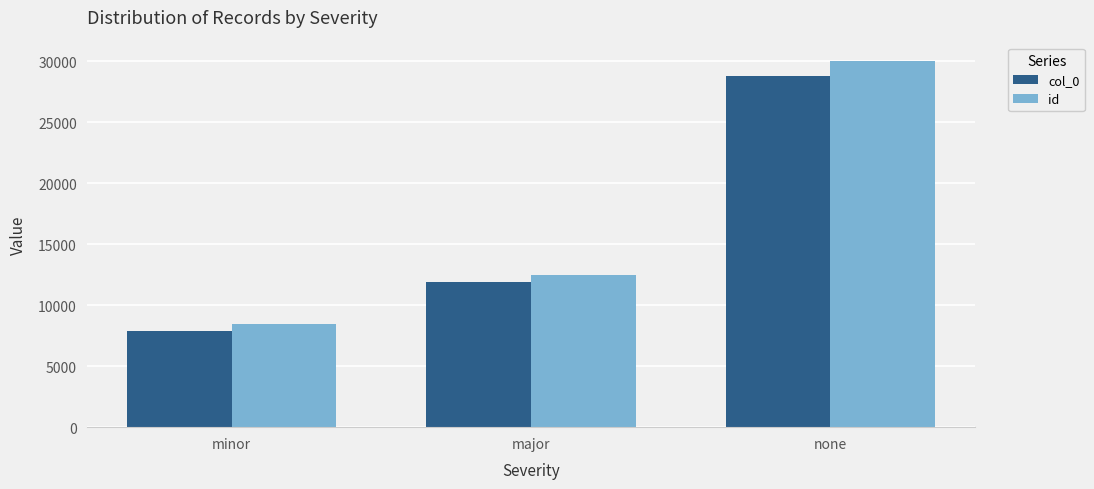

Reading left to right, transcribe all the data shown in this chart.

col_0: 7880	11906	28805
id: 8467	12512	30033